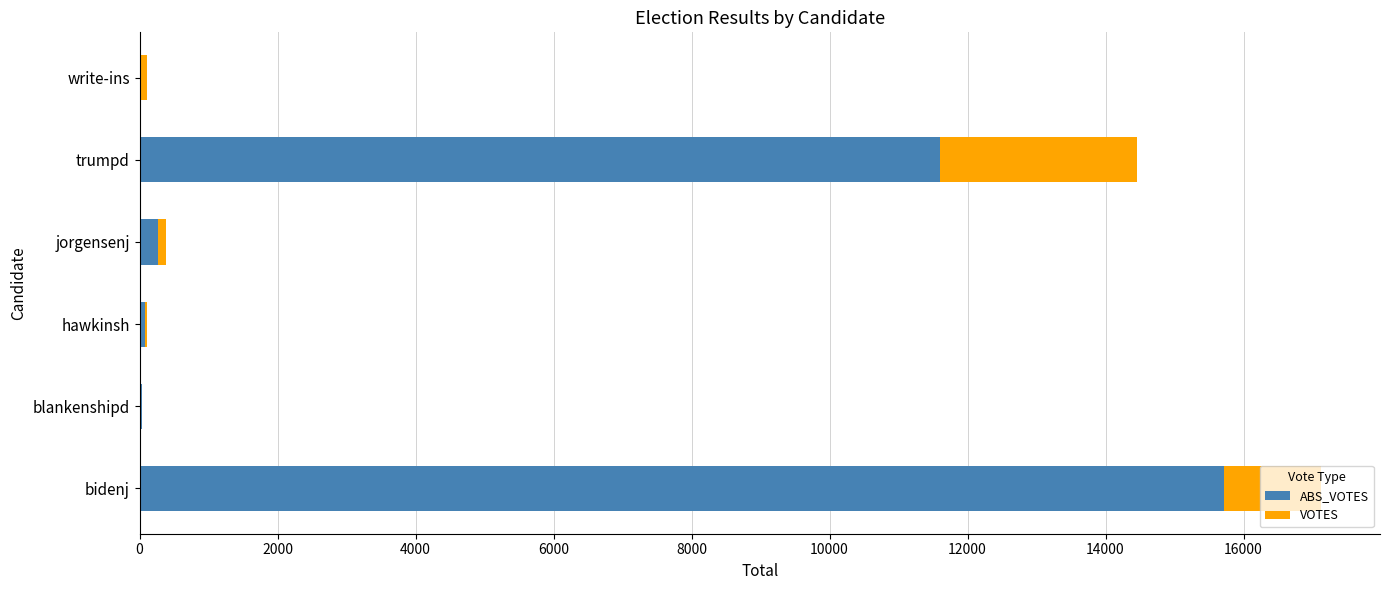

At which category is the sum across all series the highest?

bidenj